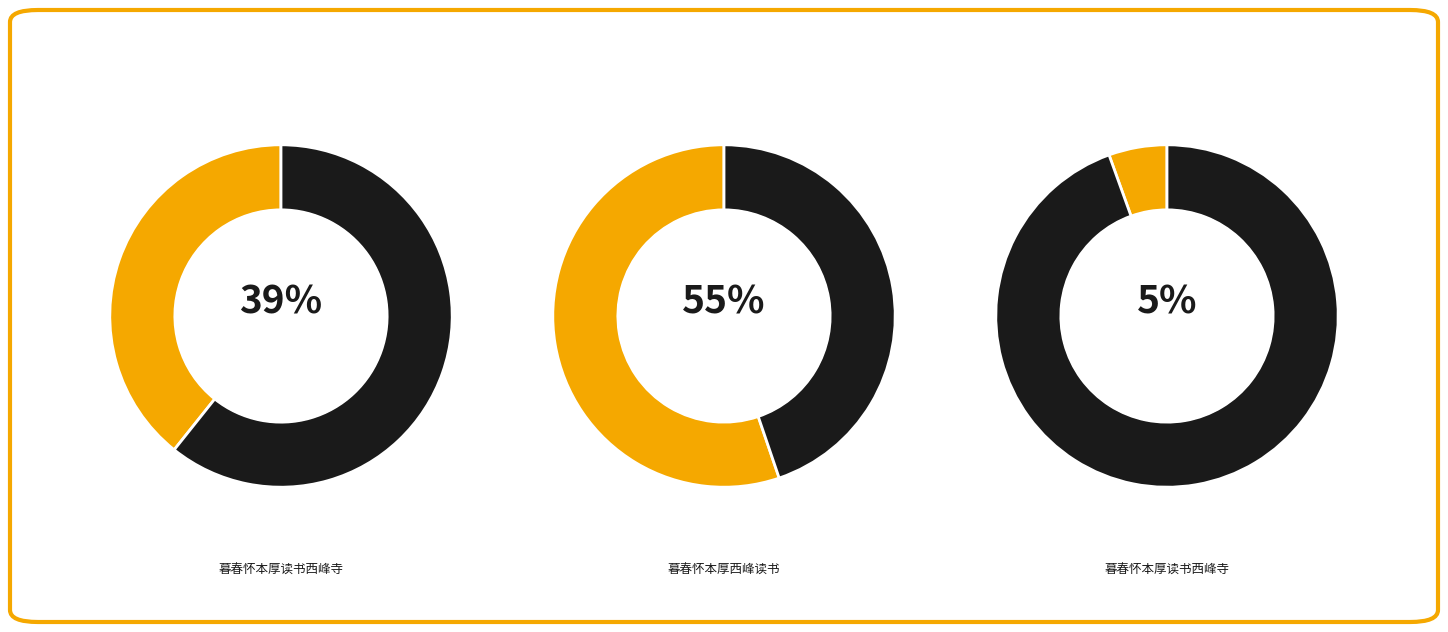

Which category has the biggest portion of the pie?

暮春怀本厚西峰读书